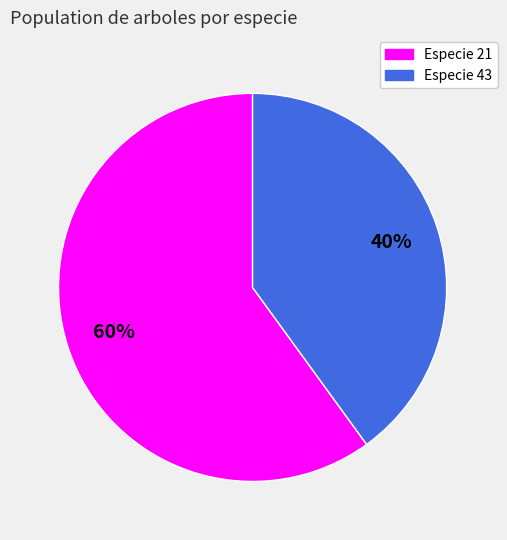

To the nearest percent, what is the difference between the Especie 43 and Especie 21 slice percentages?

20%